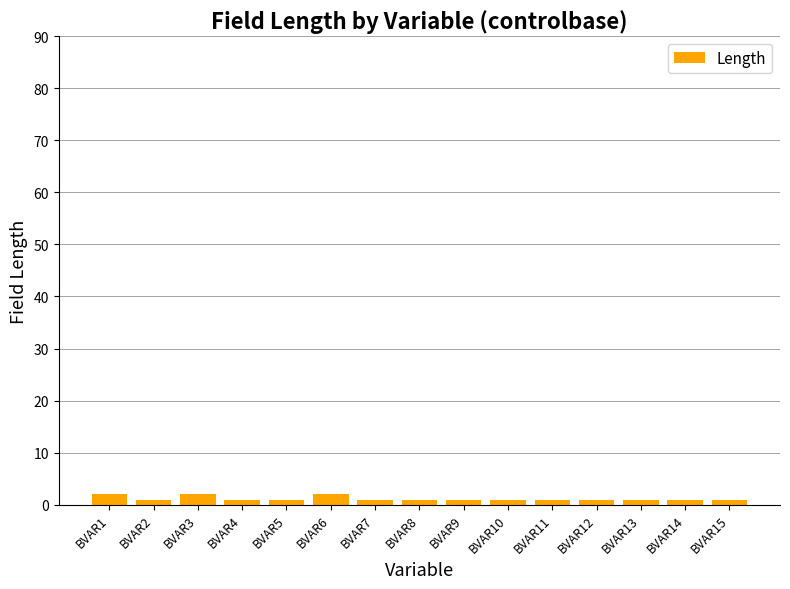

What is the approximate value at BVAR13?

1